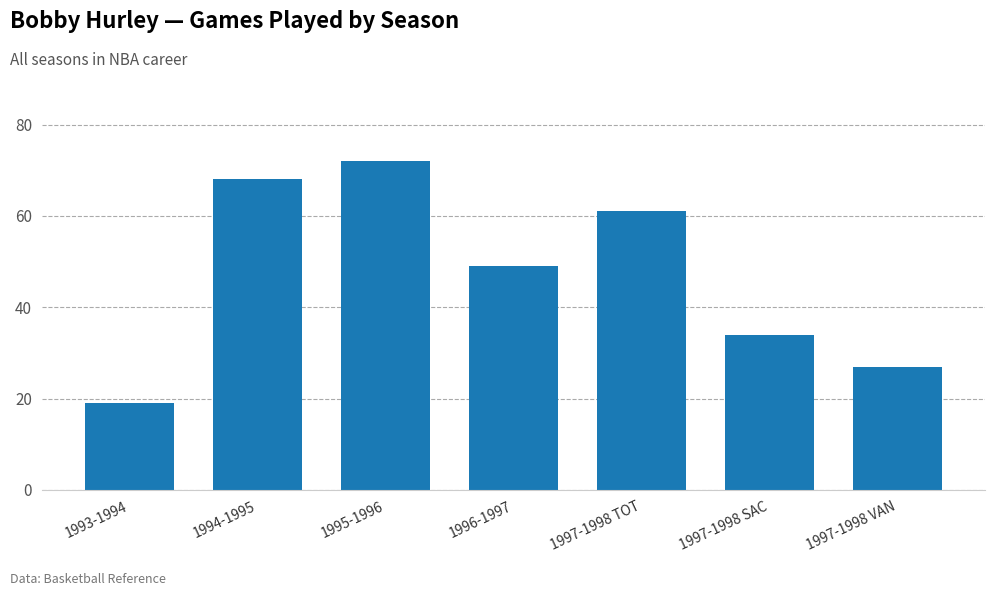

What is the sum of all values?

330